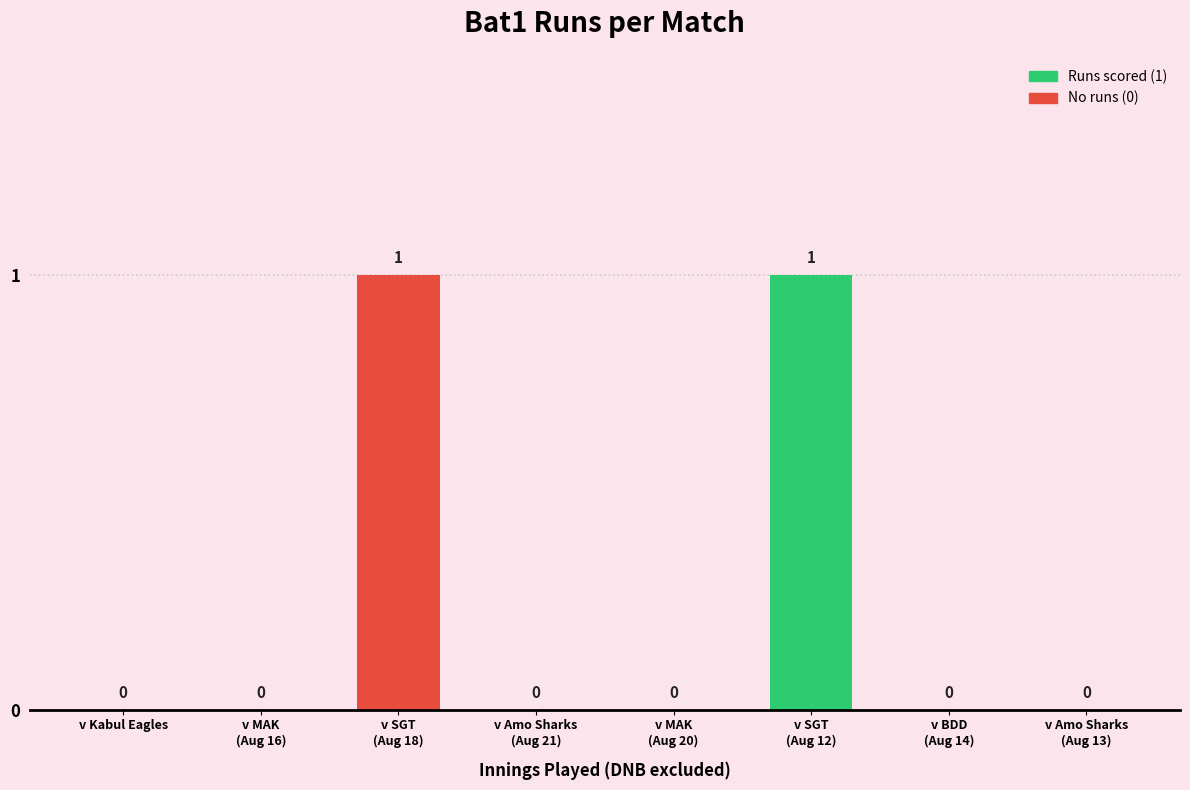

What is the change in value from v SGT
(Aug 18) to v BDD
(Aug 14)?

-1